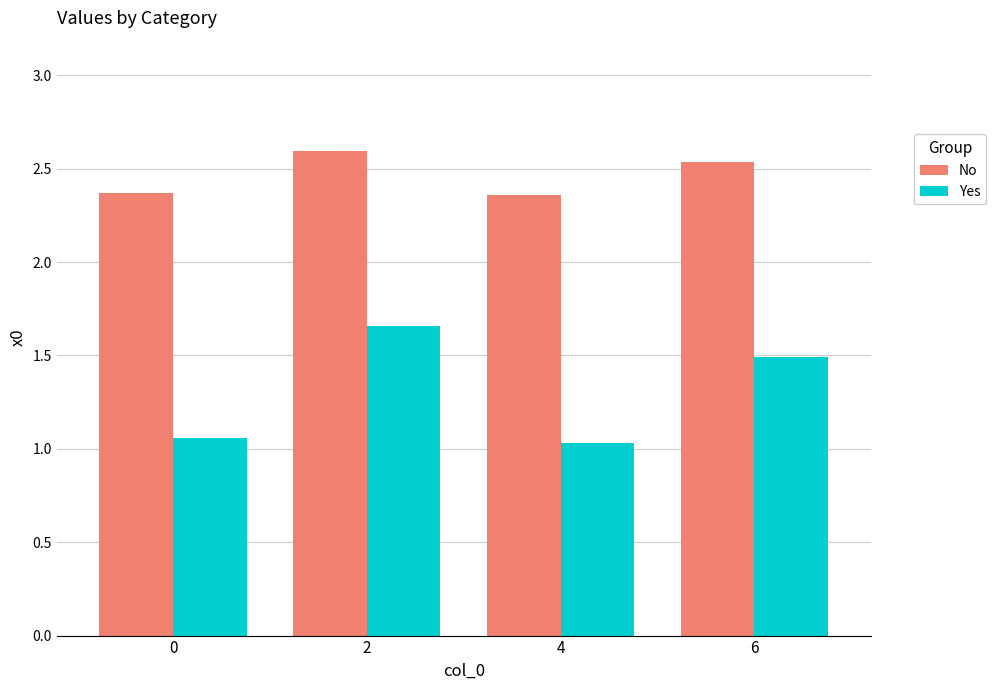

Are the bars grouped side by side (vs. stacked)?

Yes